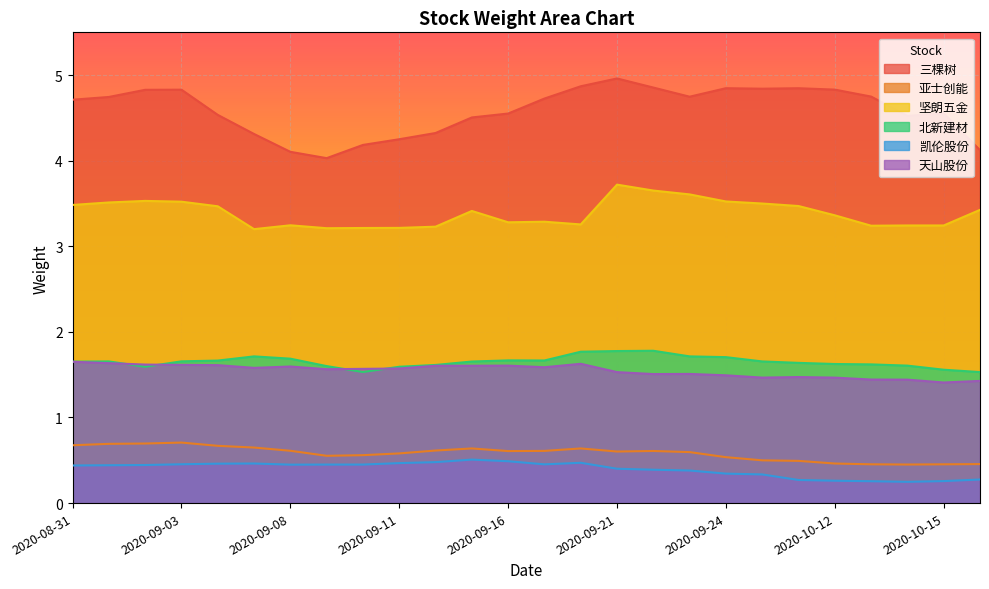

Is the value of 三棵树 at 2020-09-01 greater than the value of 亚士创能 at 2020-09-08?

Yes